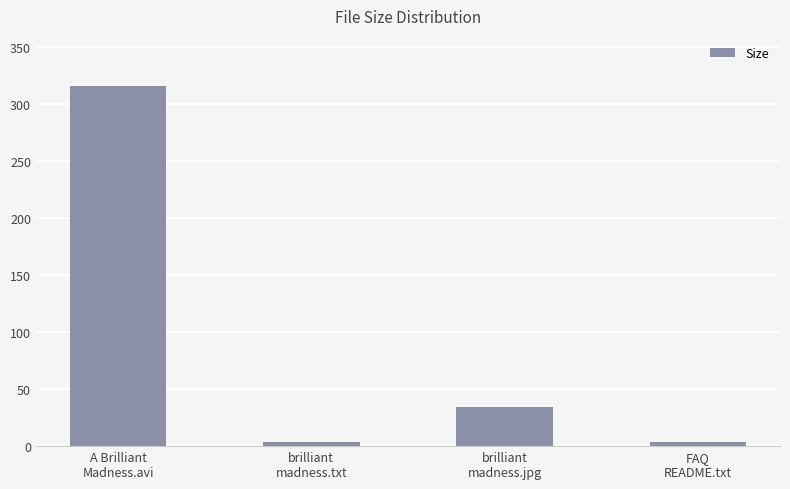

What is the value of the 4th bar from the left?

3.9